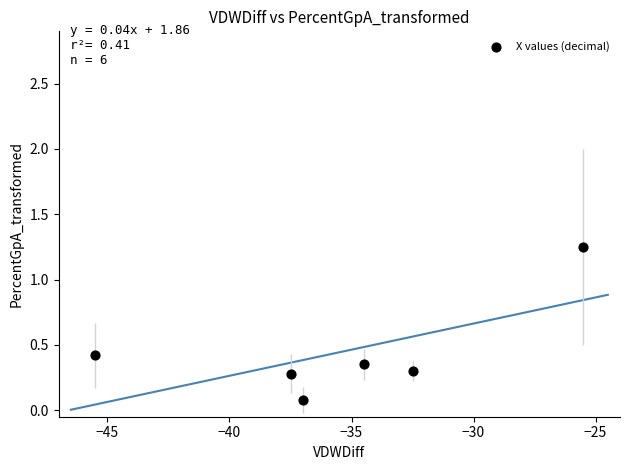

What is the average X value?

-35.4